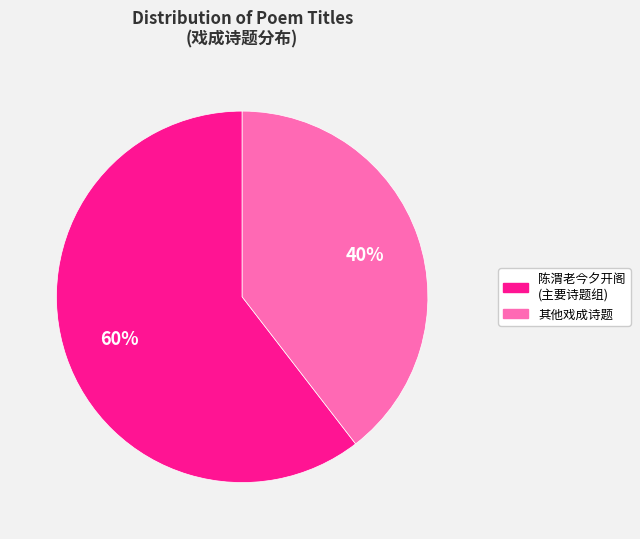

Does any single category account for the majority?

Yes